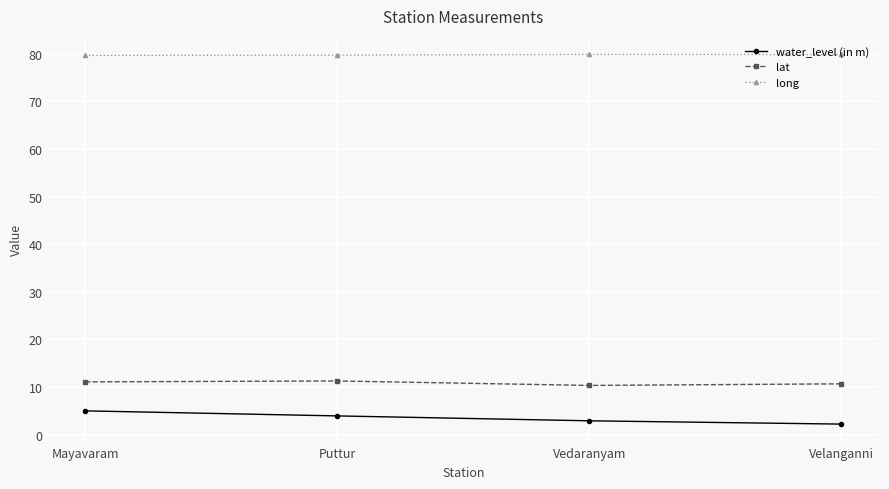

What position from the right is Mayavaram?

4